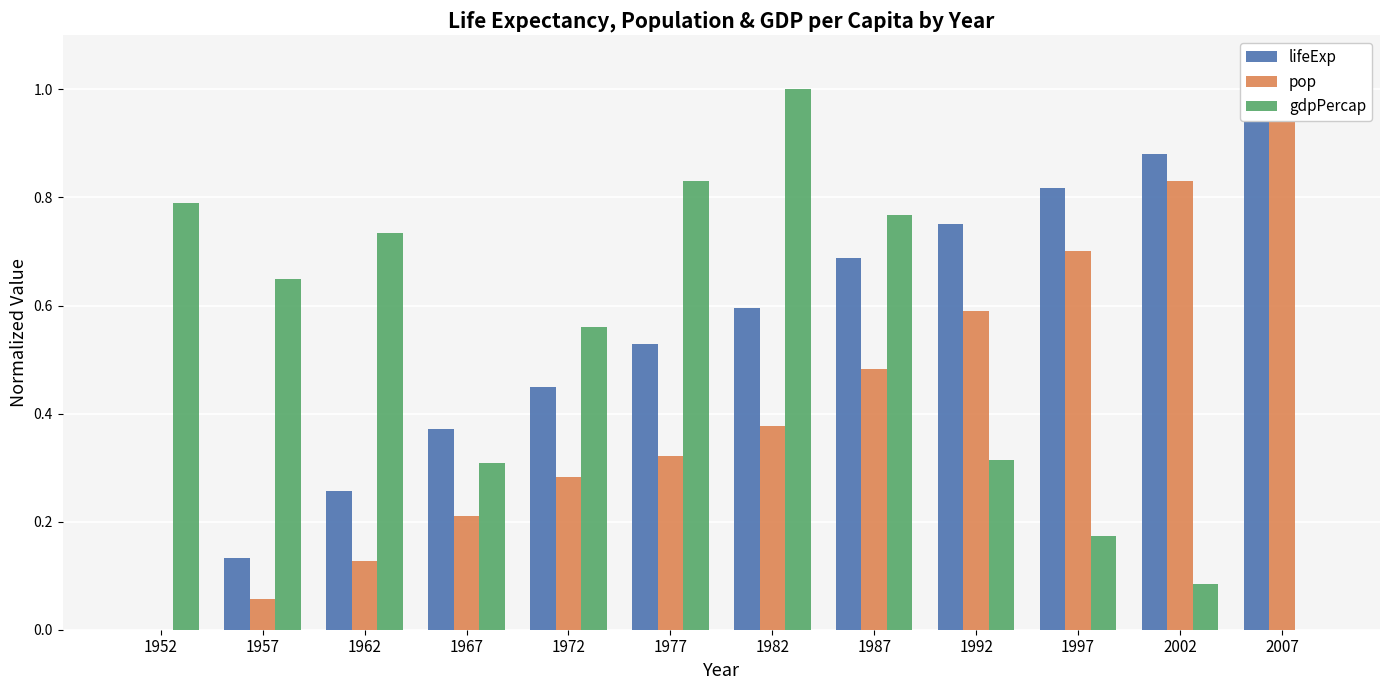

List the series in order of their overall mean, lowest first.

pop, gdpPercap, lifeExp